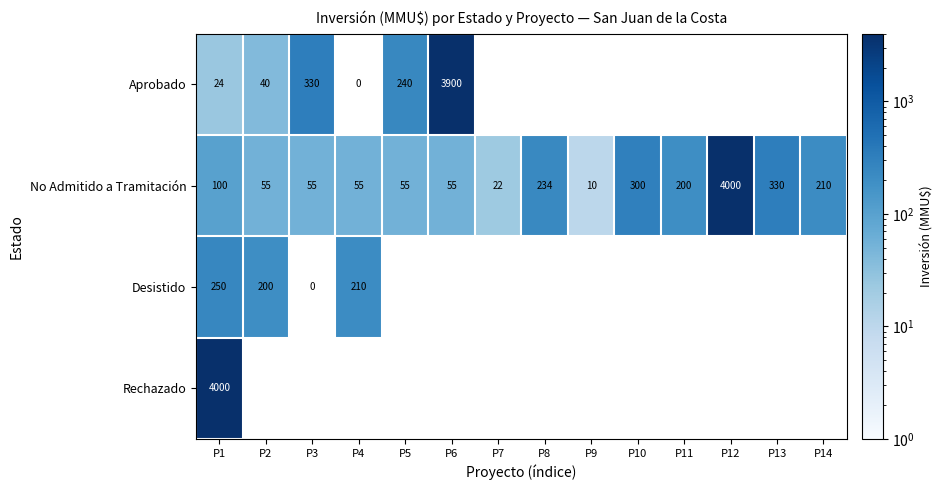

The value of No Admitido a Tramitación at P14 is 296.1. True or false?

False